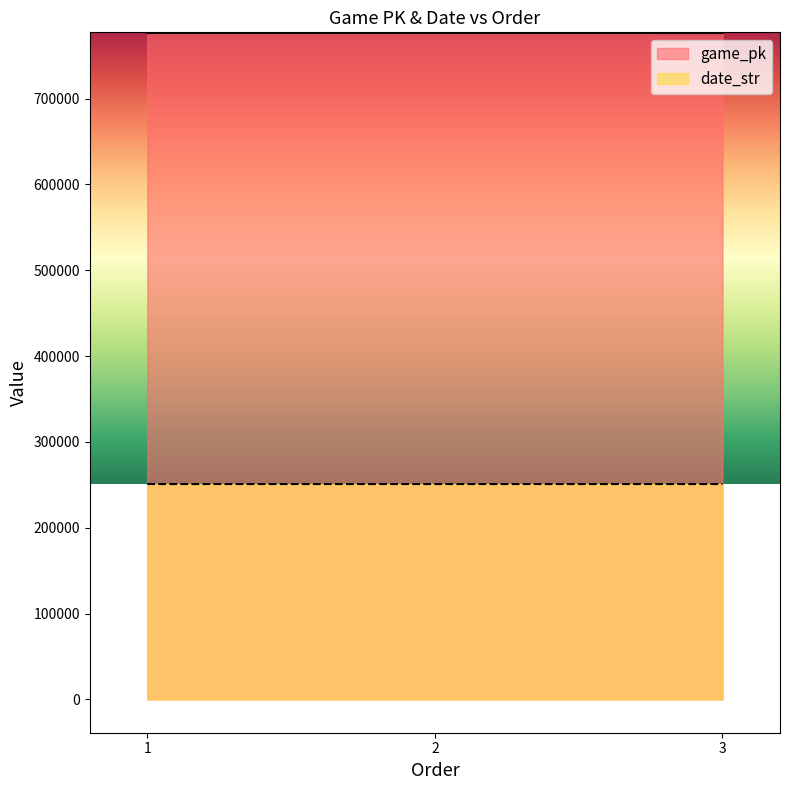

Does the chart display data point markers on the line(s)?

No